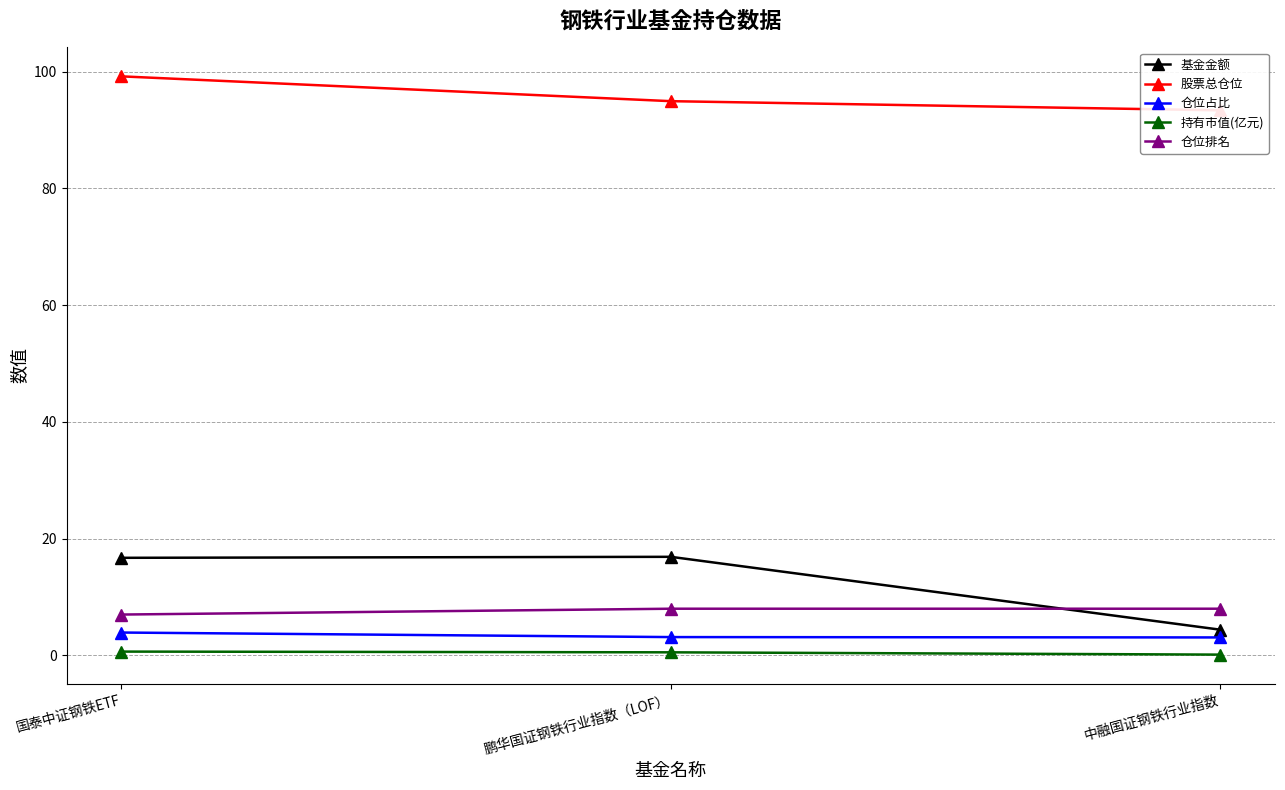

What is the sum of the 仓位占比 values at 中融国证钢铁行业指数 and 国泰中证钢铁ETF?

7.0